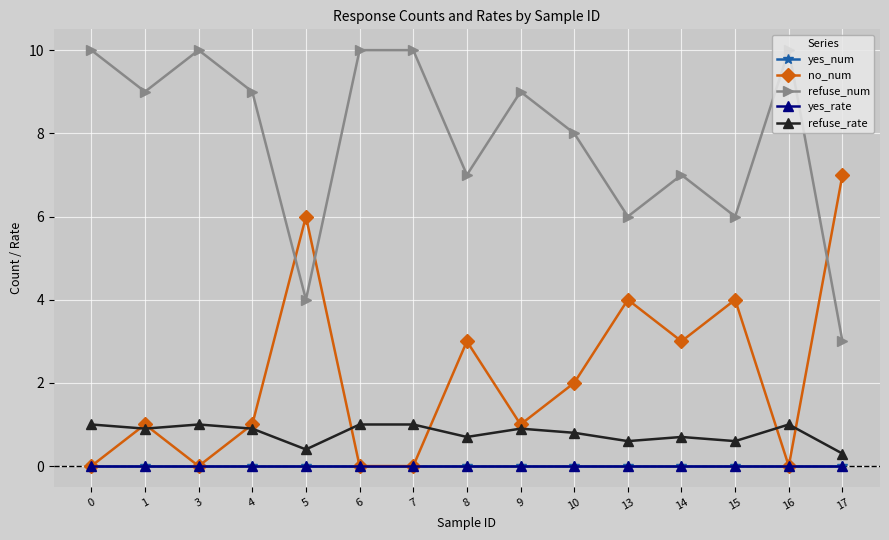

Reading right to left, extract all data points from this chart.

yes_num: 0.0	0.0	0.0	0.0	0.0	0.0	0.0	0.0	0.0	0.0	0.0	0.0	0.0	0.0	0.0
no_num: 7.0	0.0	4.0	3.0	4.0	2.0	1.0	3.0	0.0	0.0	6.0	1.0	0.0	1.0	0.0
refuse_num: 3.0	10.0	6.0	7.0	6.0	8.0	9.0	7.0	10.0	10.0	4.0	9.0	10.0	9.0	10.0
yes_rate: 0.0	0.0	0.0	0.0	0.0	0.0	0.0	0.0	0.0	0.0	0.0	0.0	0.0	0.0	0.0
refuse_rate: 0.3	1.0	0.6	0.7	0.6	0.8	0.9	0.7	1.0	1.0	0.4	0.9	1.0	0.9	1.0